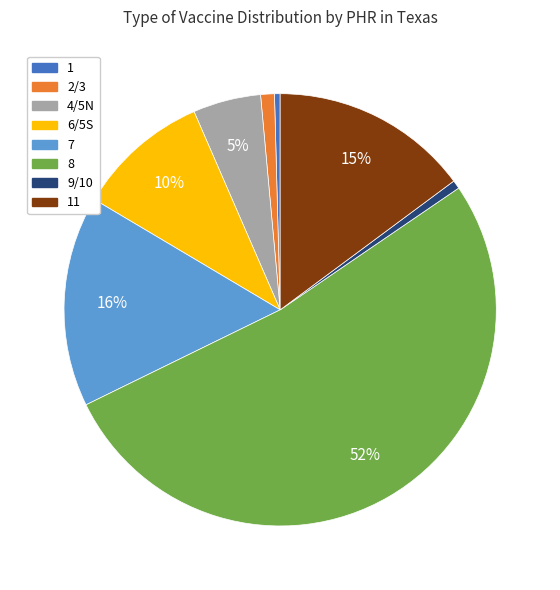

Is there a majority slice in this chart?

Yes